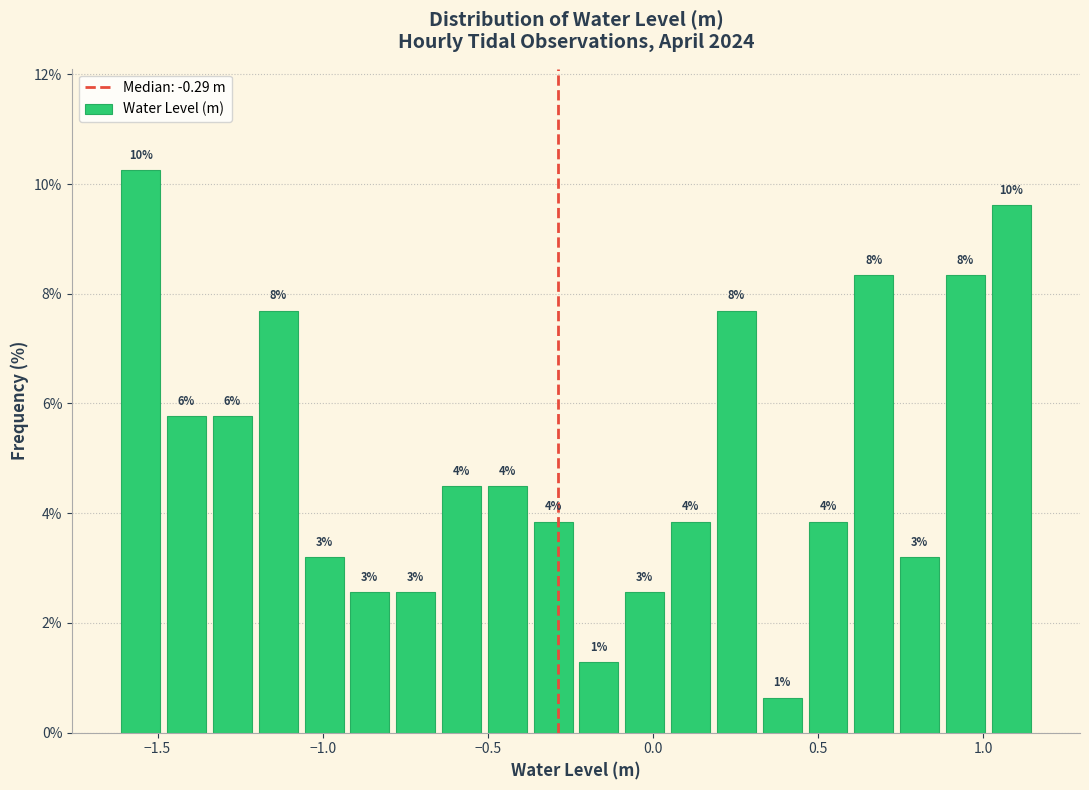

Read against the x-axis, roughly where is the centre of the tallest bar?

-1.55